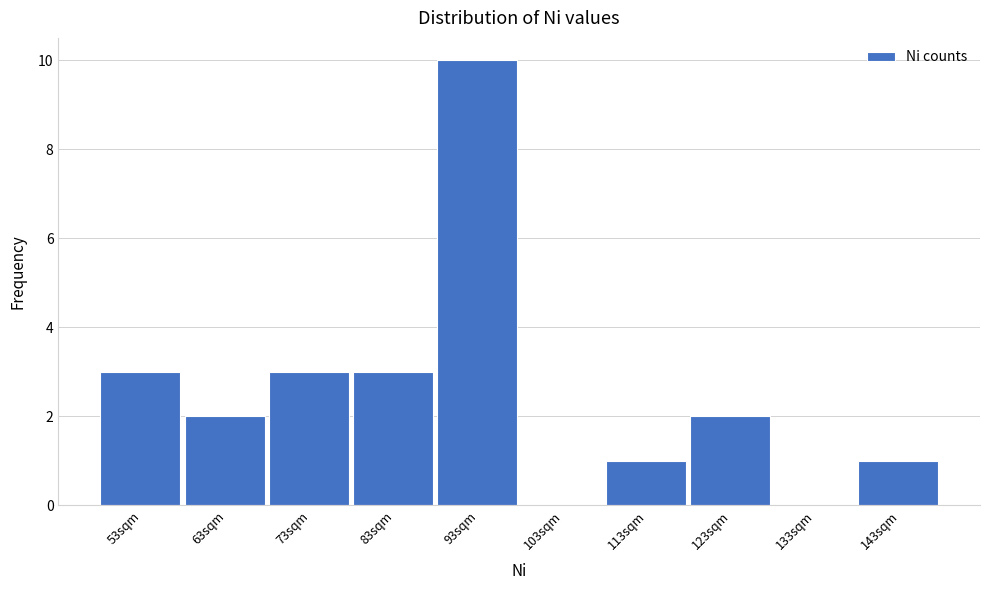

Reading left to right, list all the values displayed in this chart.

53sqm=3	63sqm=2	73sqm=3	83sqm=3	93sqm=10	103sqm=0	113sqm=1	123sqm=2	133sqm=0	143sqm=1